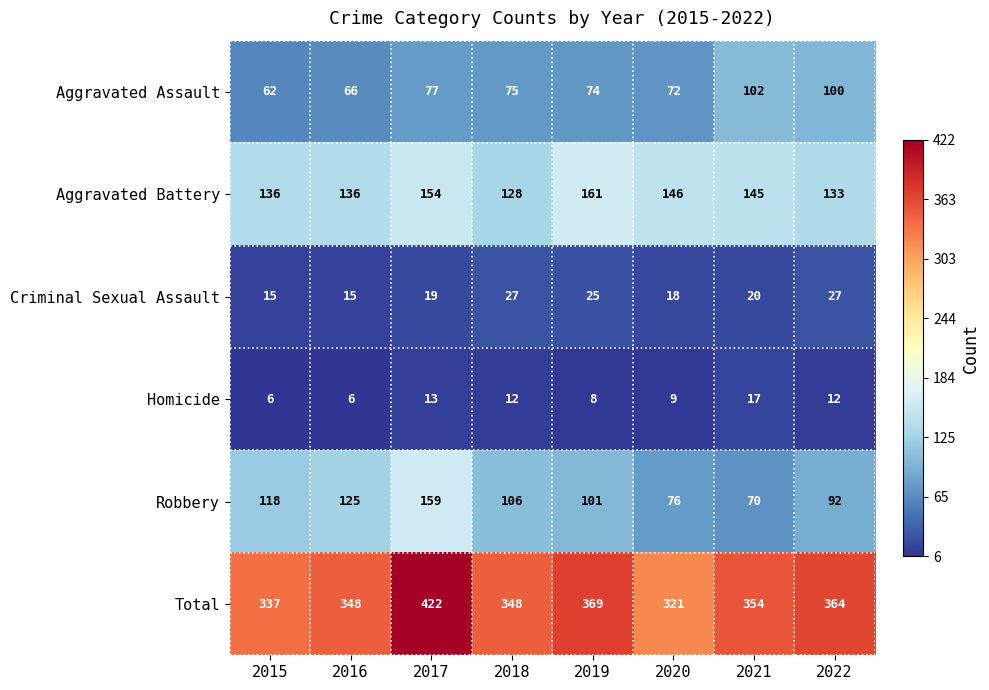

Where does the Total series first go above 354?

2017